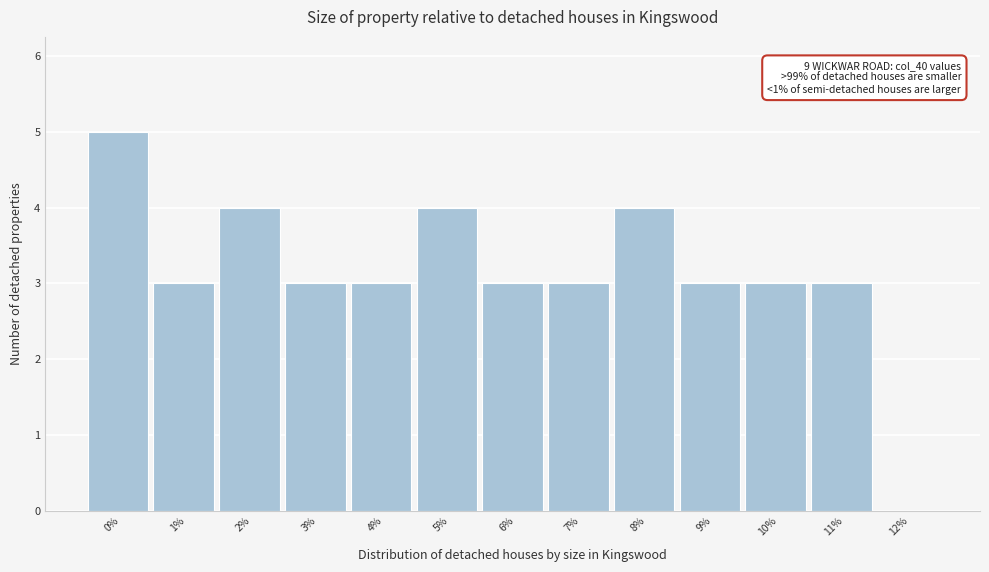

Reading left to right, transcribe all the data shown in this chart.

0%=5	1%=3	2%=4	3%=3	4%=3	5%=4	6%=3	7%=3	8%=4	9%=3	10%=3	11%=3	12%=0